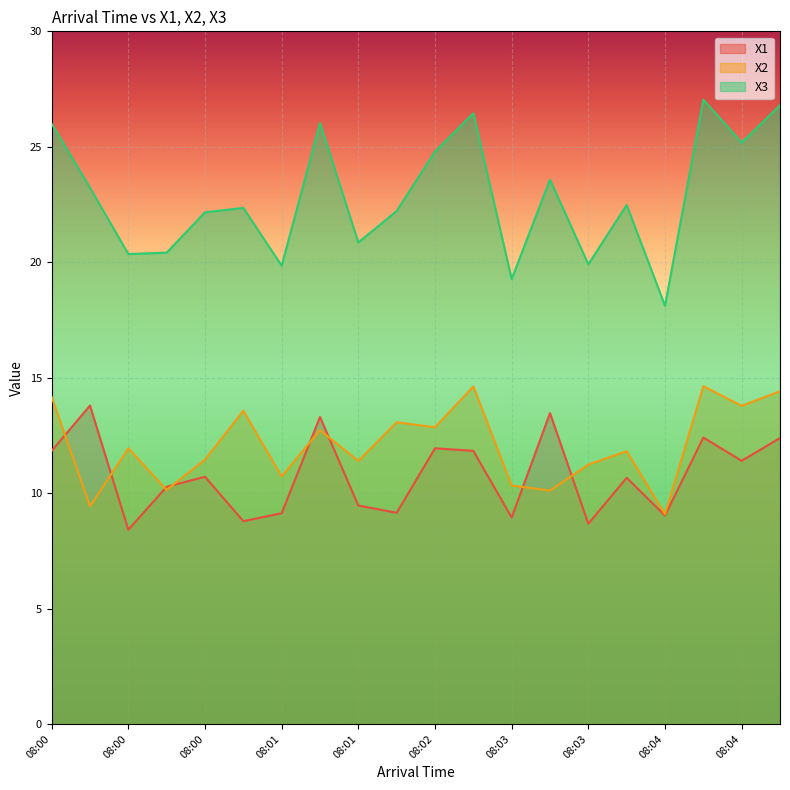

What is the sum of the X2 values at 08:04 and 08:01?

21.8